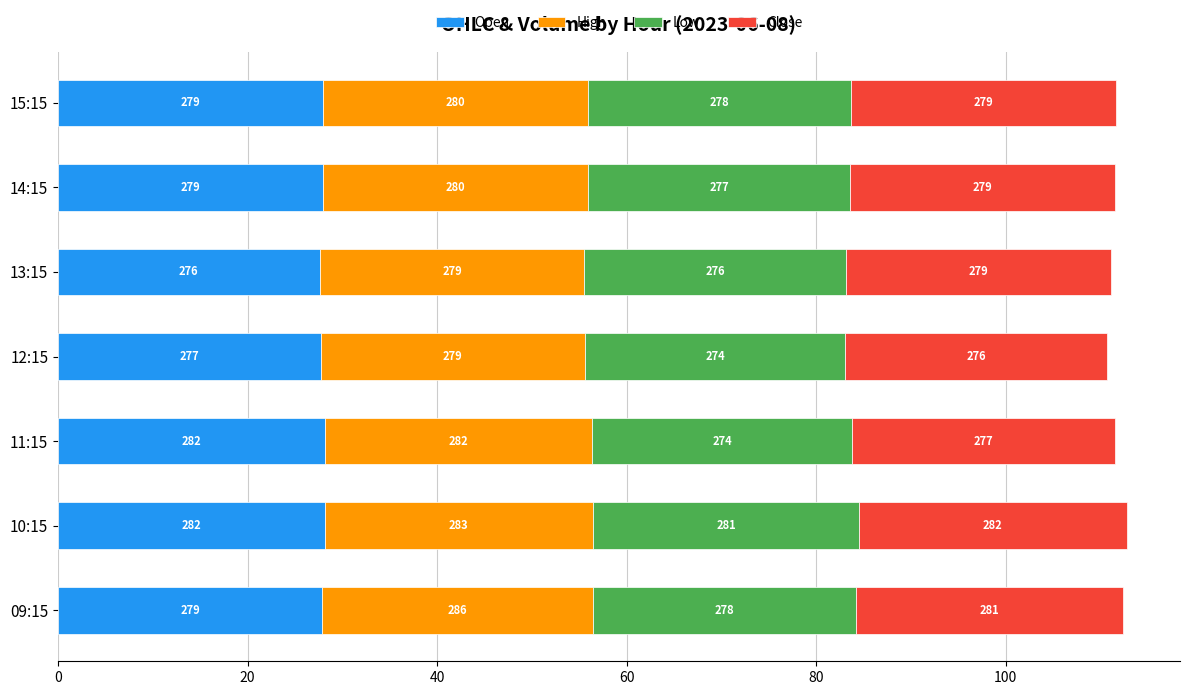

What are all the series names shown in the legend?

Open, High, Low, Close